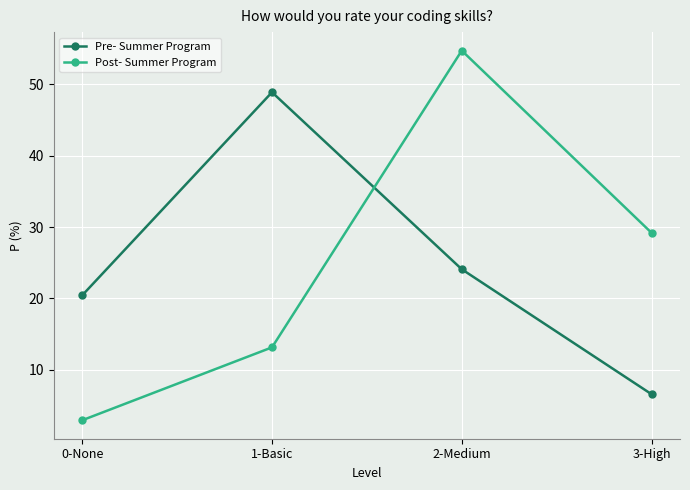

What is the smallest value displayed?

2.9